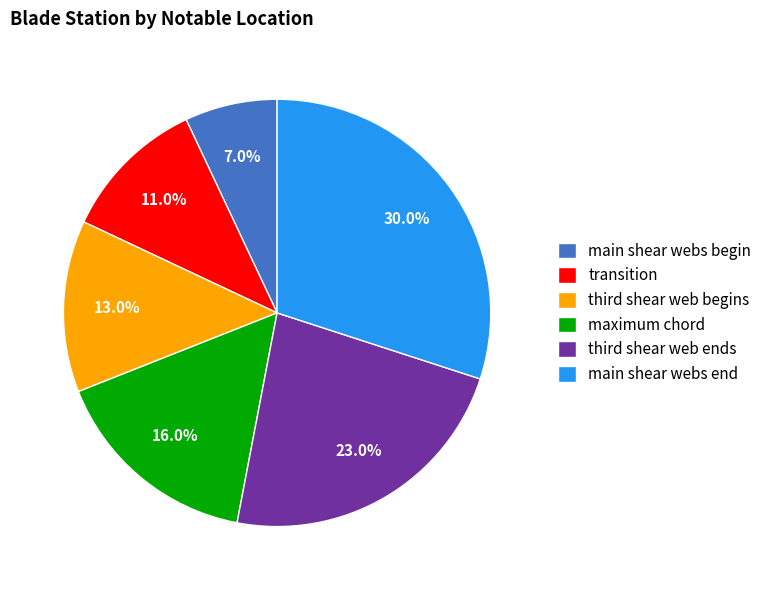

What is the ratio of the value at main shear webs begin to the value at transition?

0.6